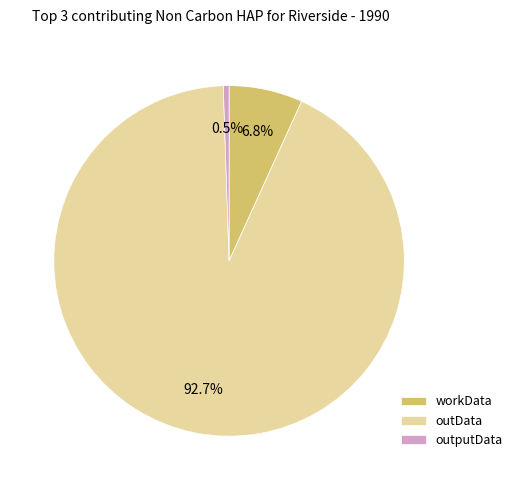

Rank the categories by value from highest to lowest.

outData, workData, outputData